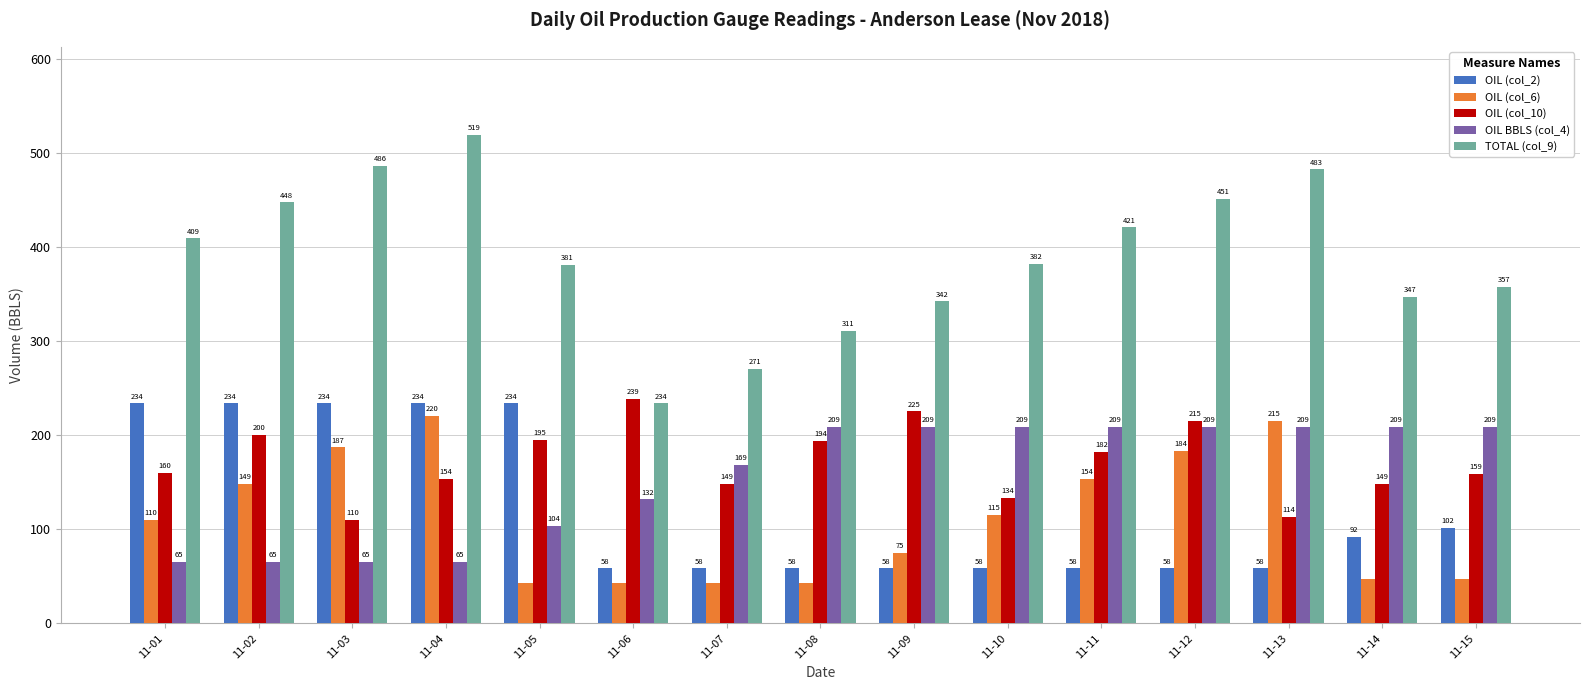

What is the total value across all series at 11-14?

843.4